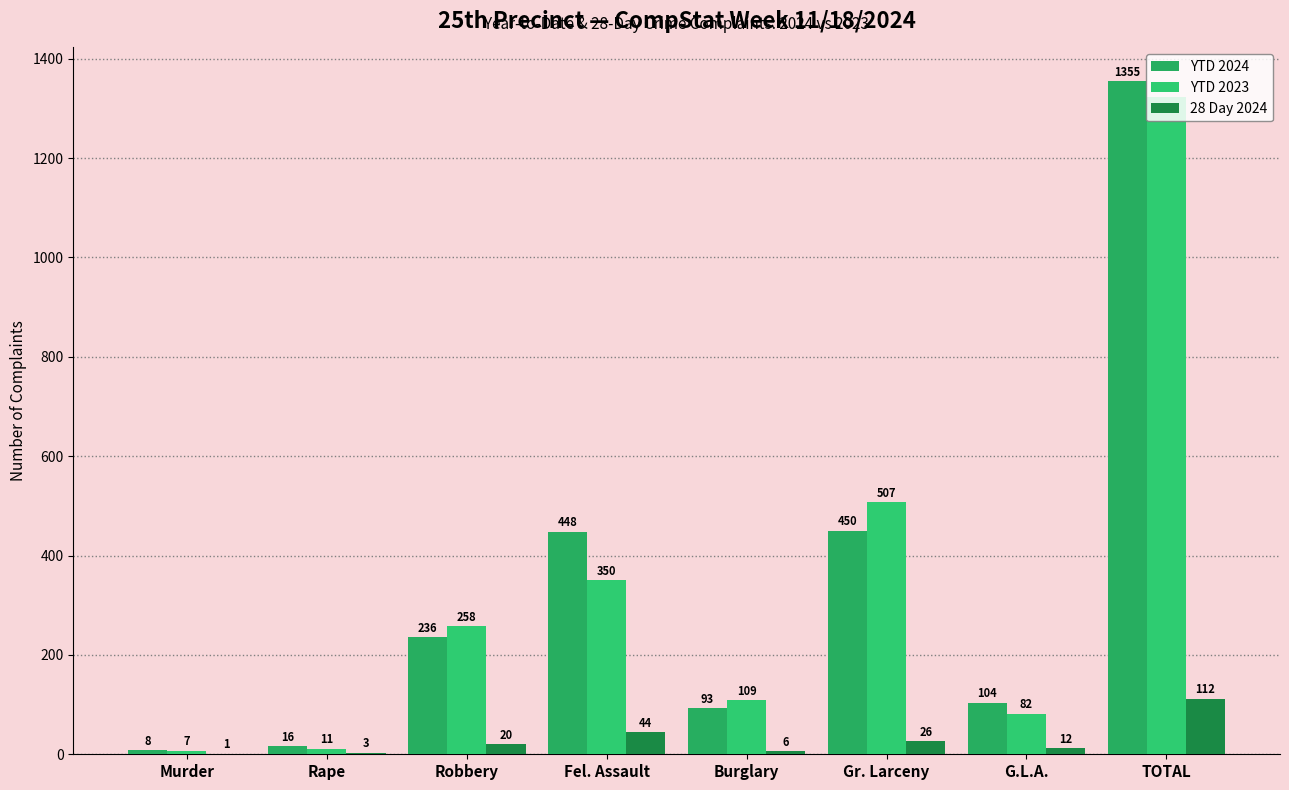

What is the label of the 8th bar from the right?

Murder